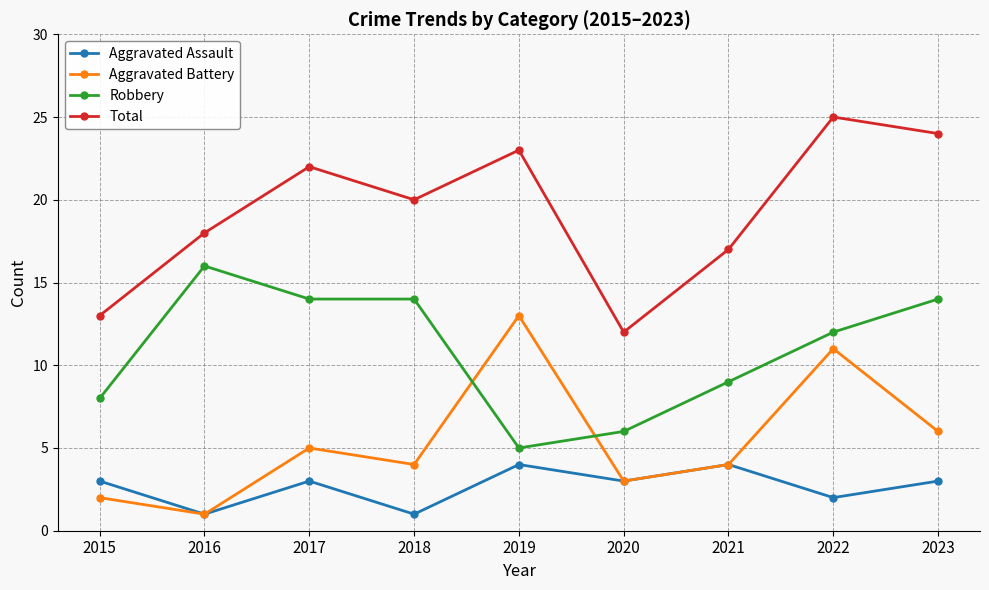

What is the lowest value of the Aggravated Assault series?

1